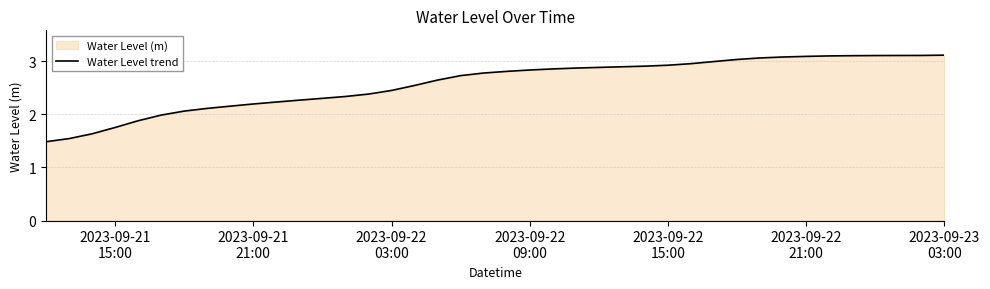

What is the difference between the maximum and minimum values?

1.6